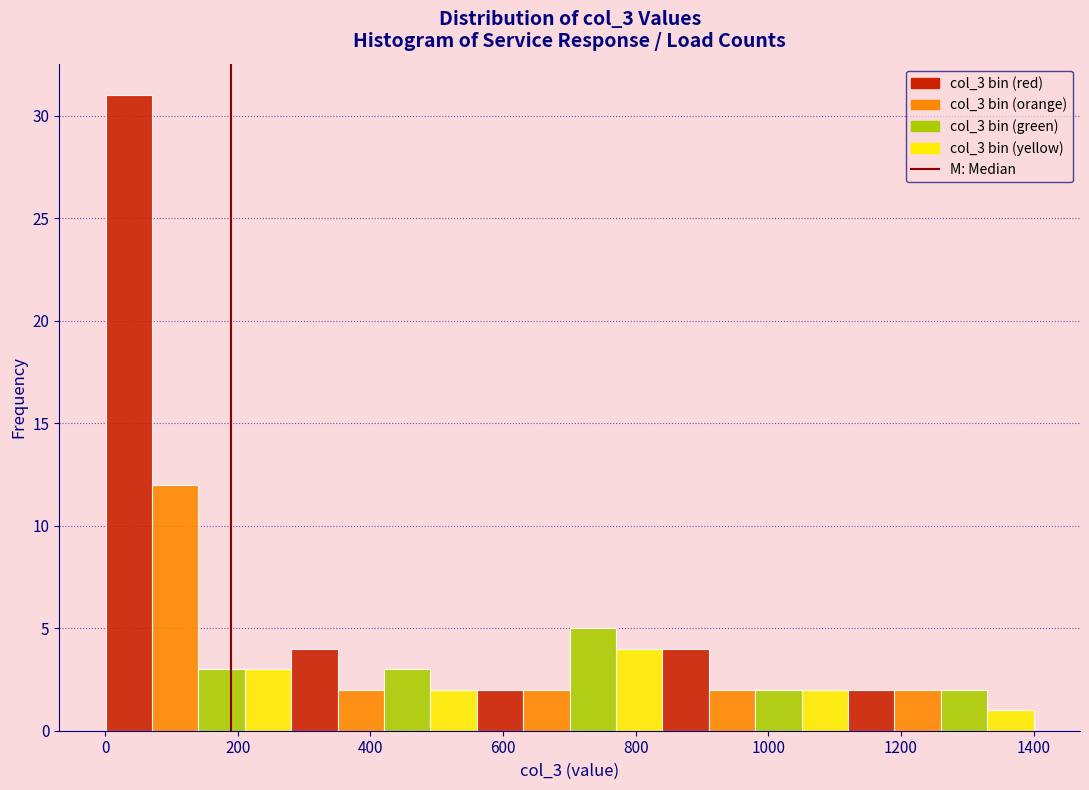

Around what value on the x-axis is the tallest bar? Give the approximate position of its centre, as read against the axis.

40